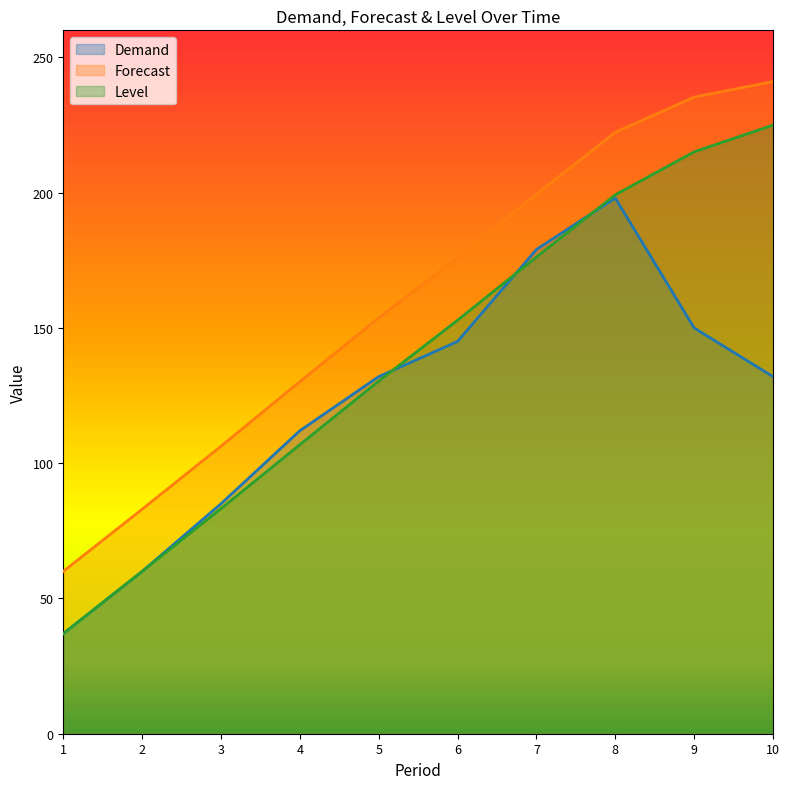

What is the sum of all Demand values?

1230.0